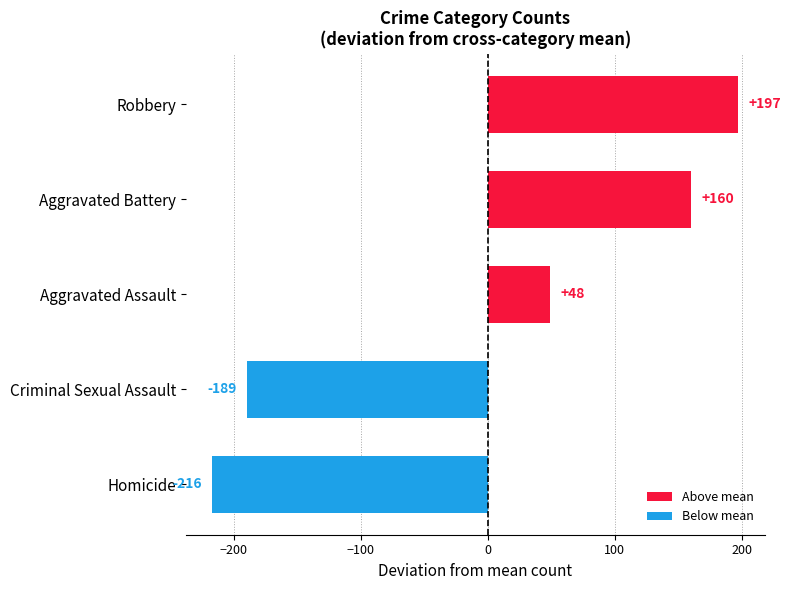

At which label is the value closest to -9?

Aggravated Assault